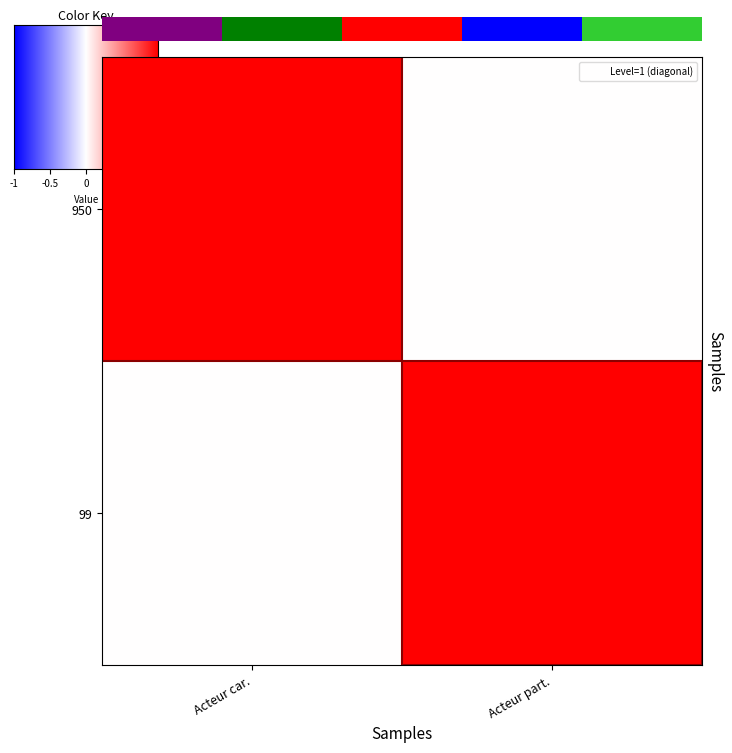

How many values in the 950 series are below 1?

1